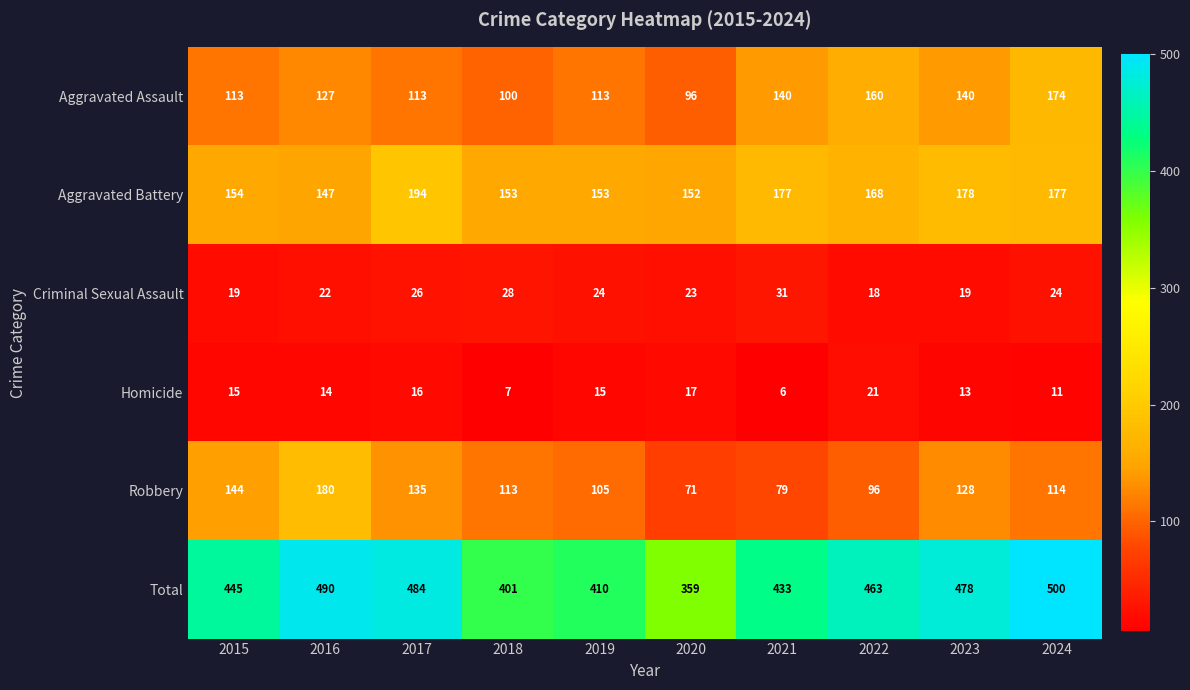

True or false: Total has a value of 433 at 2021.

True